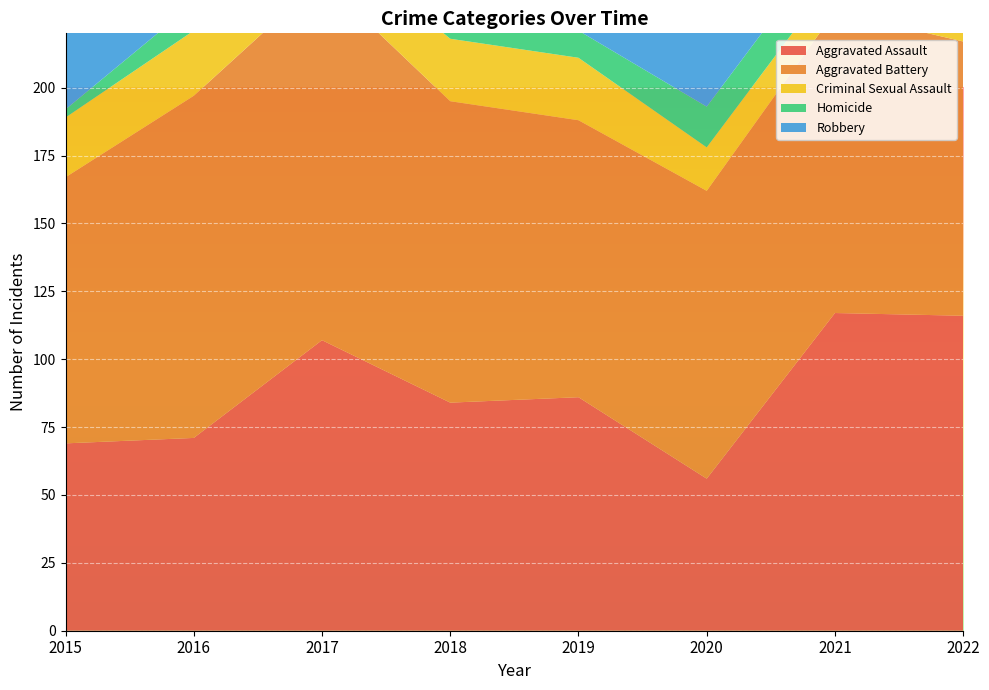

Reading right to left, list all the values displayed in this chart.

Aggravated Assault: 116	117	56	86	84	107	71	69
Aggravated Battery: 101	111	106	102	111	133	126	98
Criminal Sexual Assault: 15	13	16	23	23	17	24	22
Homicide: 18	15	15	10	8	14	10	3
Robbery: 85	57	77	95	134	136	171	138